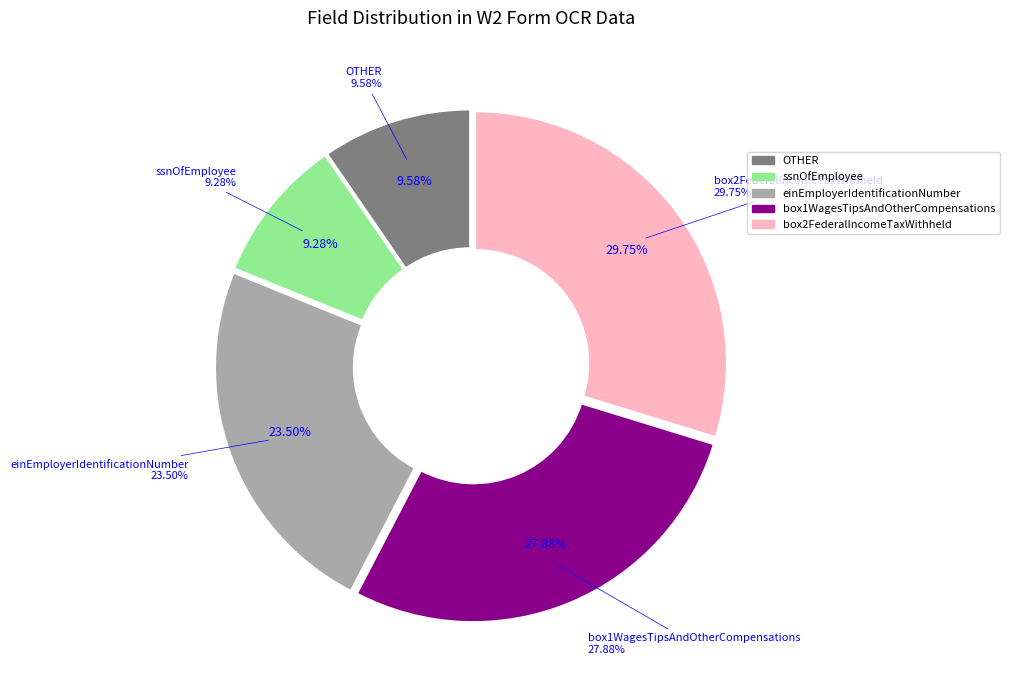

Is OTHER the majority of the pie?

No